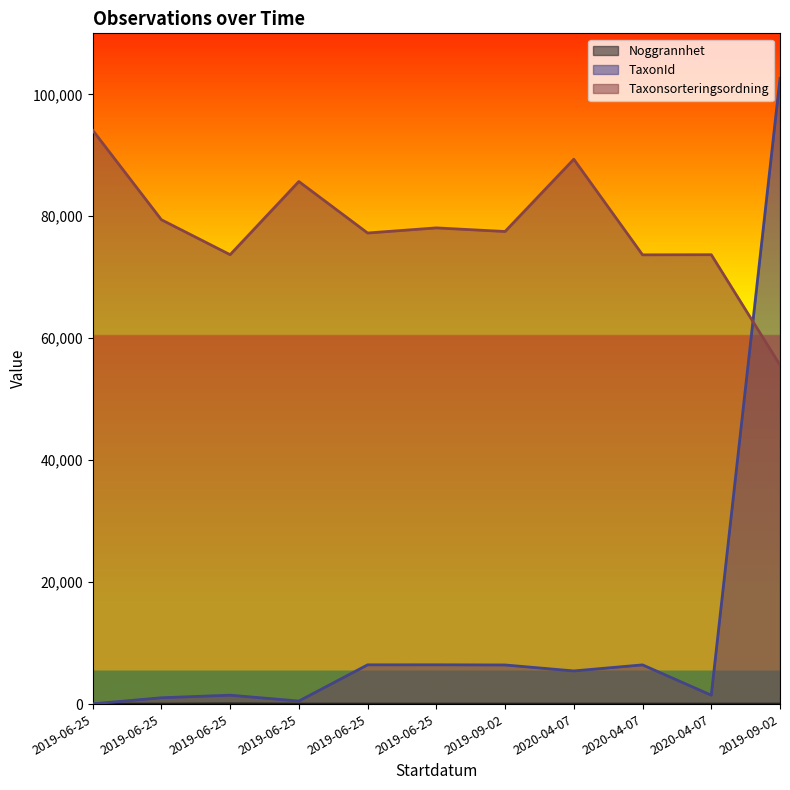

True or false: Noggrannhet and Taxonsorteringsordning intersect in this chart.

False